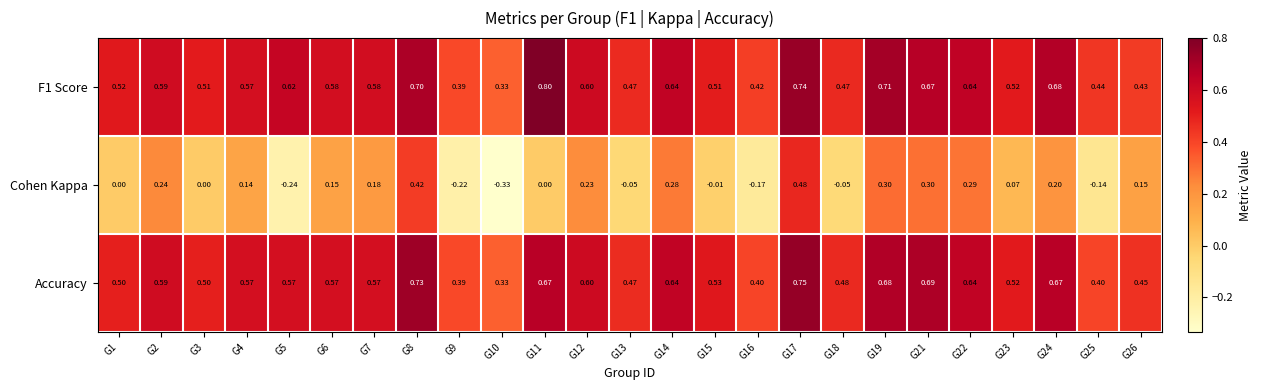

At which category is the sum across all series the highest?

G17